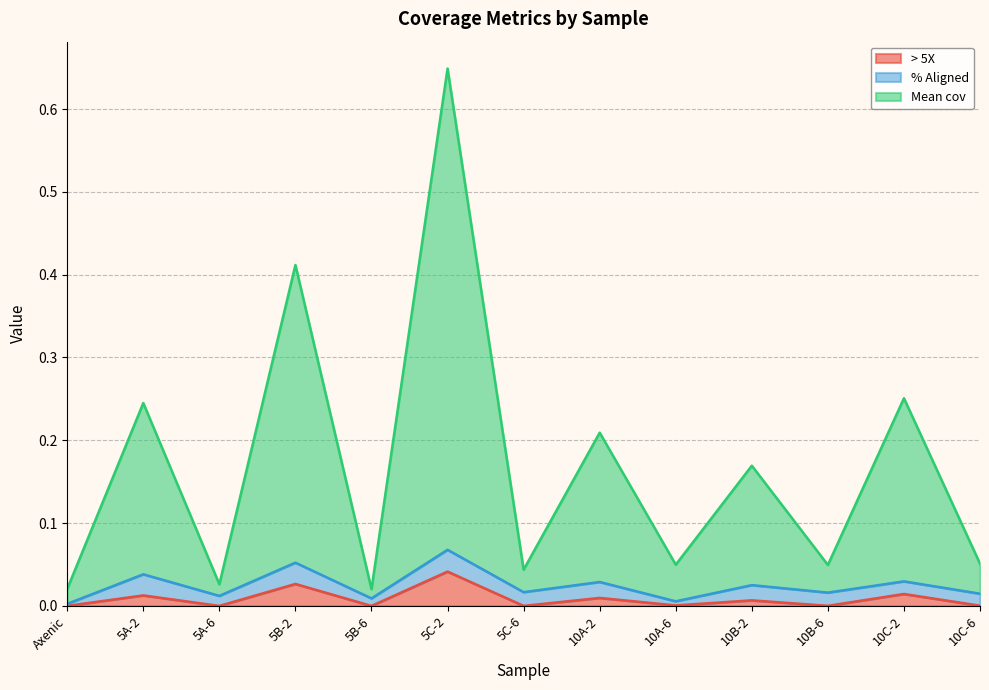

At which category does > 5X reach its first local peak?

5A-2